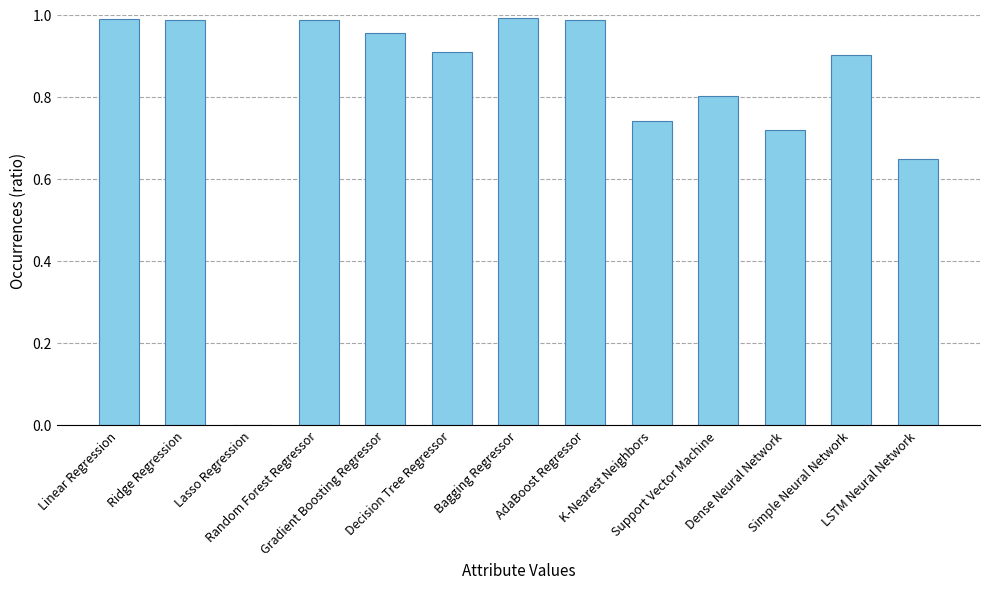

What is the change in value from Ridge Regression to Support Vector Machine?

-0.2